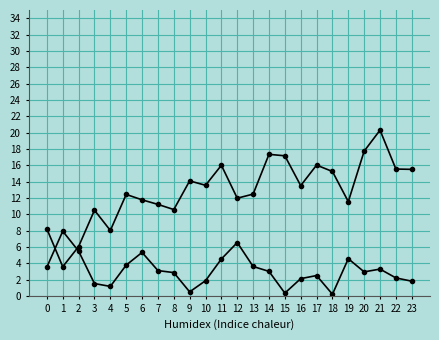

Reading right to left, list all the values displayed in this chart.

x: 23=15.5	22=15.5	21=20.3	20=17.7	19=11.5	18=15.2	17=16.0	16=13.5	15=17.1	14=17.3	13=12.5	12=12.0	11=16.0	10=13.5	9=14.1	8=10.6	7=11.2	6=11.8	5=12.4	4=8.0	3=10.5	2=6.0	1=3.6	0=8.2
y: 23=1.8	22=2.2	21=3.3	20=2.9	19=4.5	18=0.2	17=2.5	16=2.1	15=0.3	14=3.0	13=3.6	12=6.5	11=4.5	10=1.9	9=0.5	8=2.9	7=3.1	6=5.3	5=3.8	4=1.2	3=1.5	2=5.5	1=7.9	0=3.5